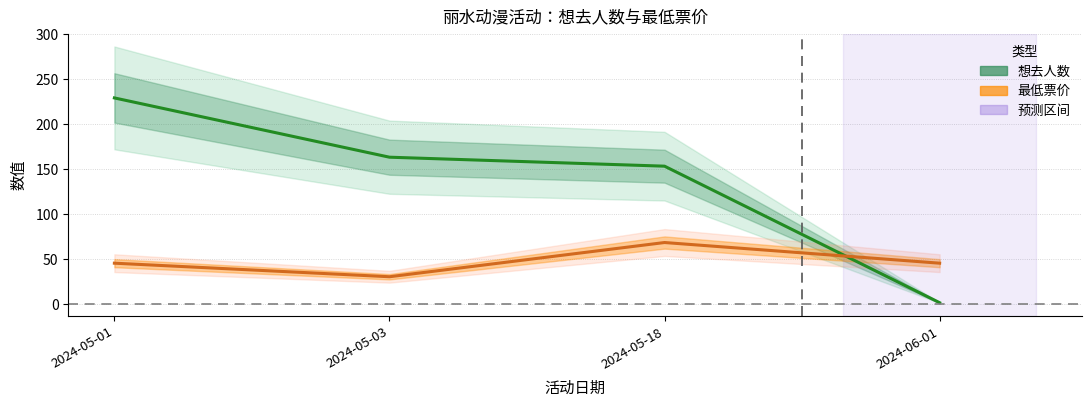

Reading left to right, transcribe all the data shown in this chart.

想去人数: 2024-05-01=229.0	2024-05-03=163.0	2024-05-18=153.0	2024-06-01=1.0
最低票价: 2024-05-01=45.0	2024-05-03=29.9	2024-05-18=68.0	2024-06-01=45.0